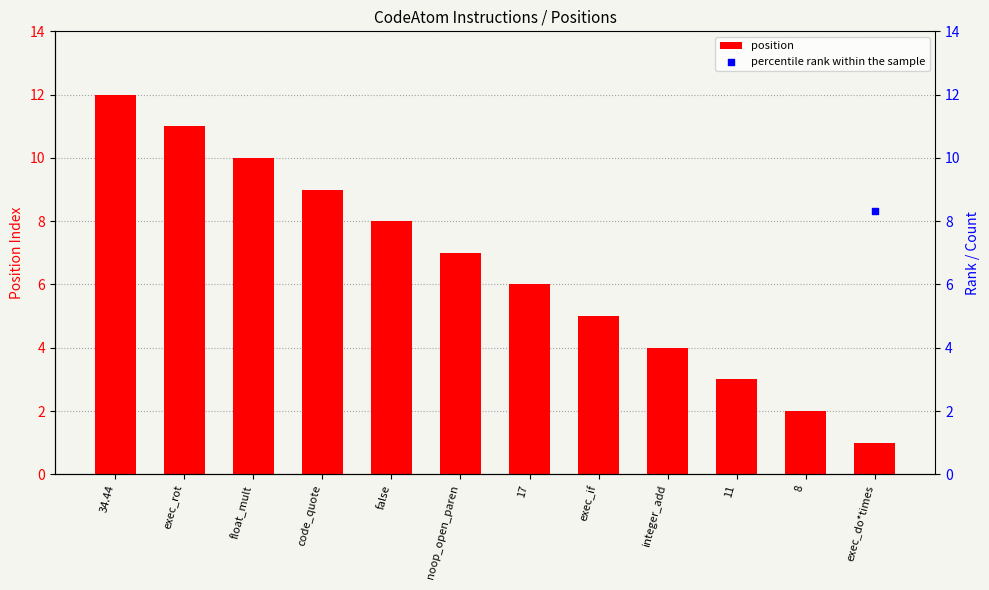

What are all the series names shown in the legend?

position, percentile rank within the sample